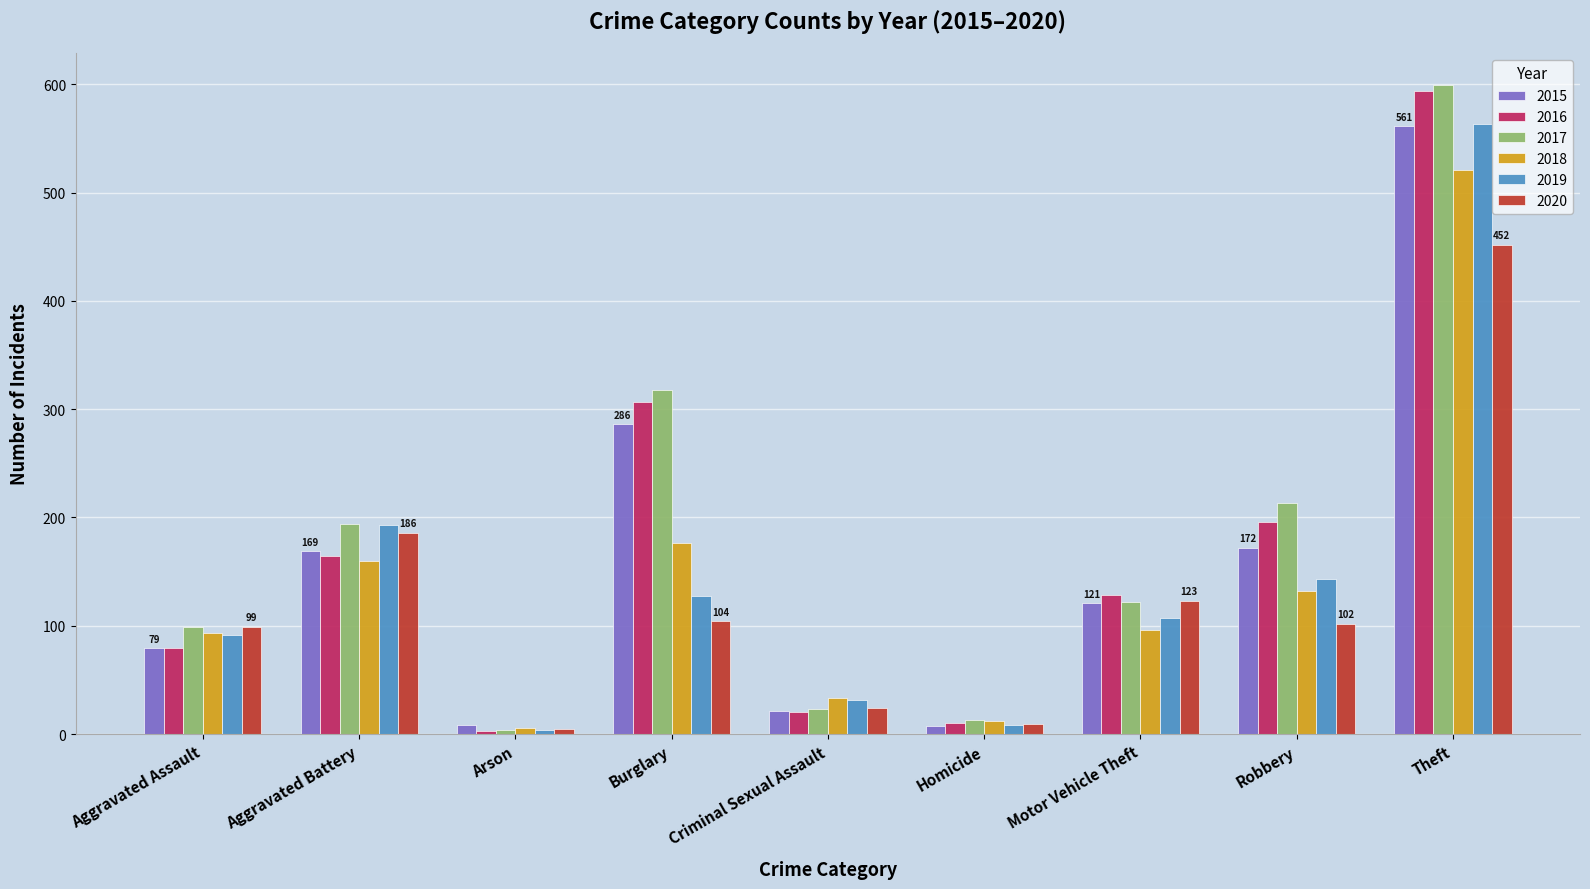

Read the 2015 value at Arson.

8